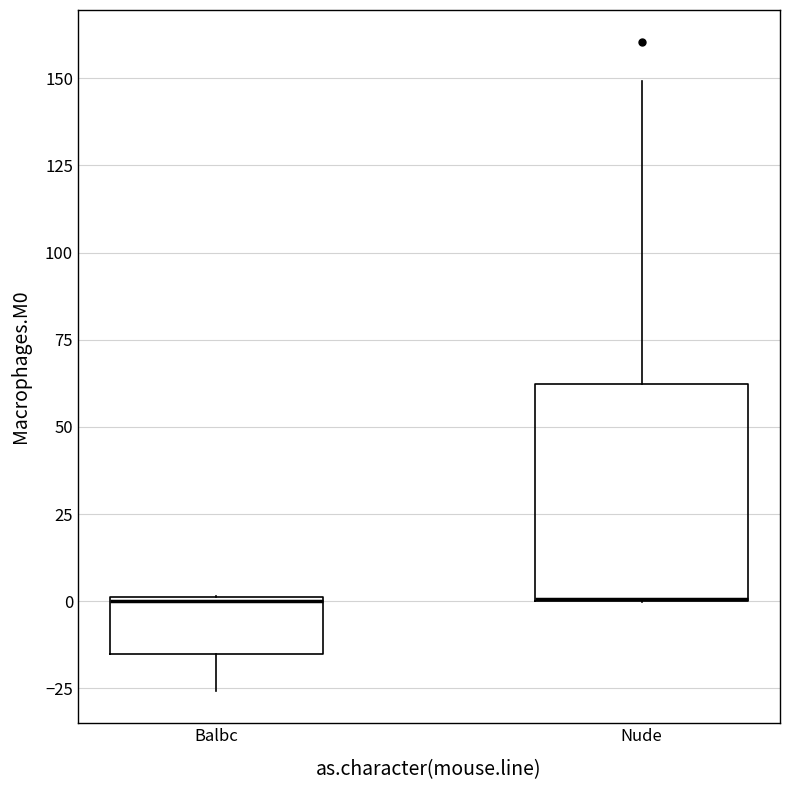

Reading left to right, read every box against the y-axis: the position of its median line, the range the box covers, and the ends of its whiskers. The values are not printed on the chart, so give them approximately, as read against the axis.

Balbc: median 0, box -15 to 0, whiskers -25 to 0
Nude: median 0 (drawn on the box's lower edge), box 0 to 60, whiskers 0 to 150